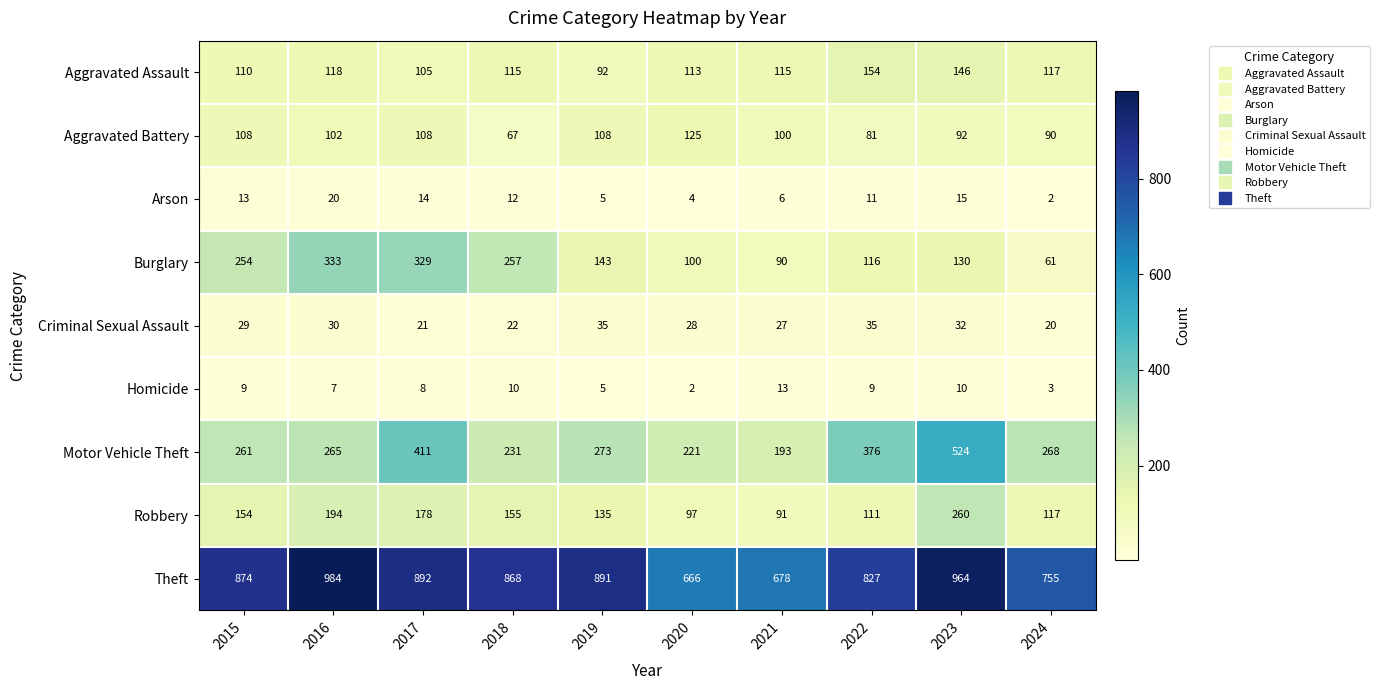

What is the difference between the maximum and minimum values in the Robbery series?

169